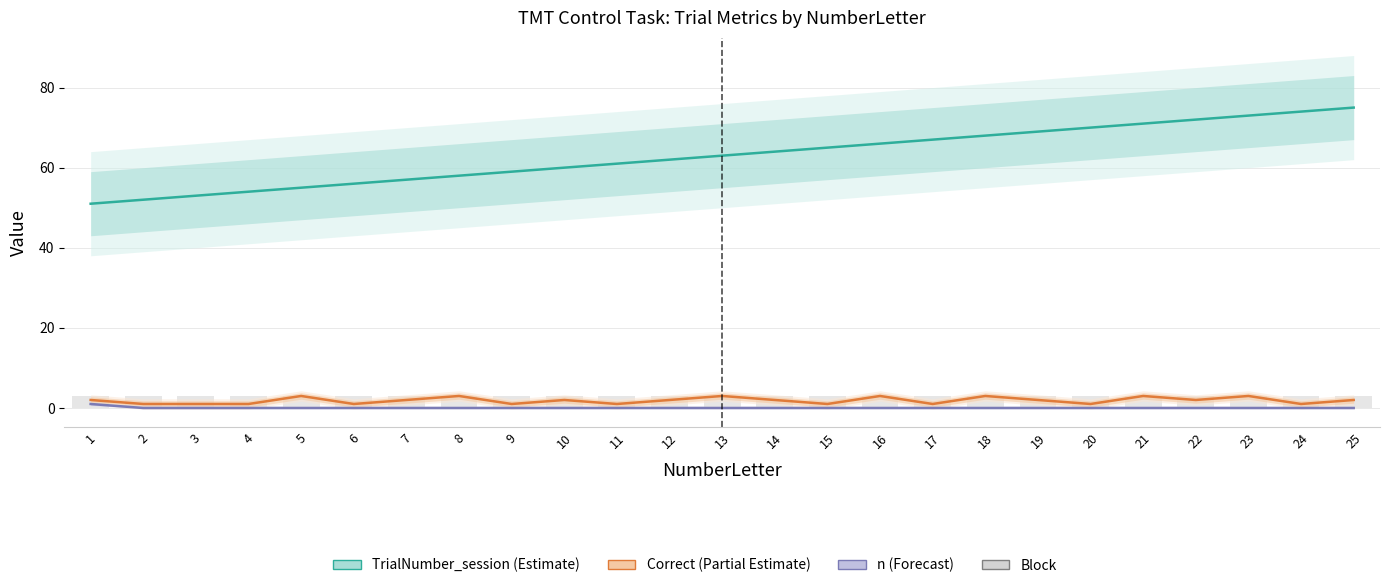

True or false: TrialNumber_session has a value of 28 at 12.

False